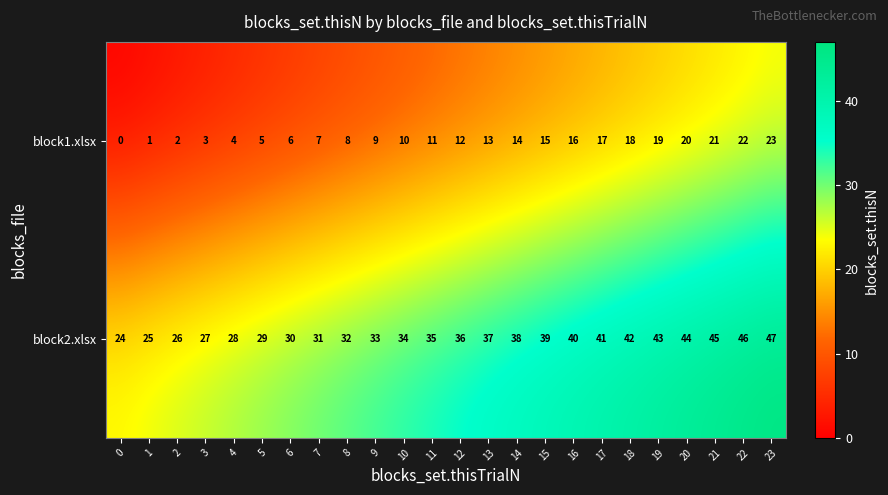

List the labels in order of block1.xlsx value, largest first.

23, 22, 21, 20, 19, 18, 17, 16, 15, 14, 13, 12, 11, 10, 9, 8, 7, 6, 5, 4, 3, 2, 1, 0